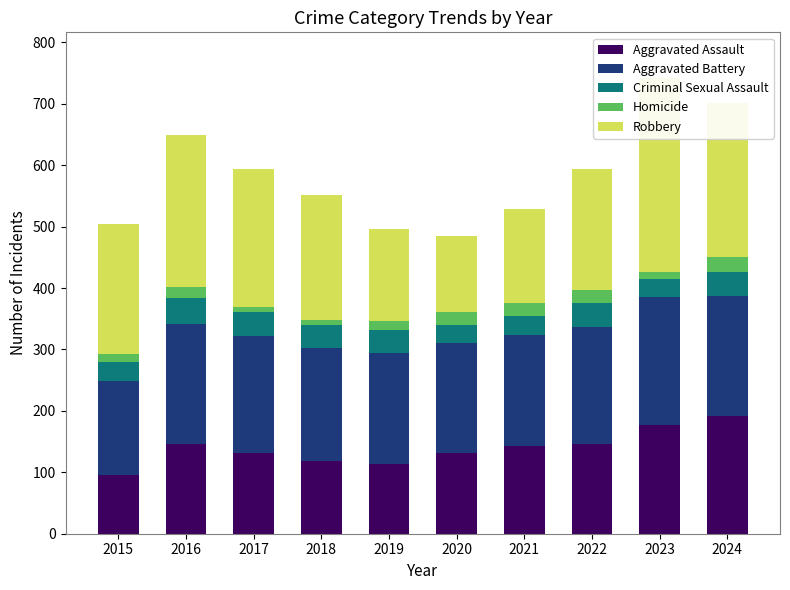

At how many categories does at least one series exceed 229?

3